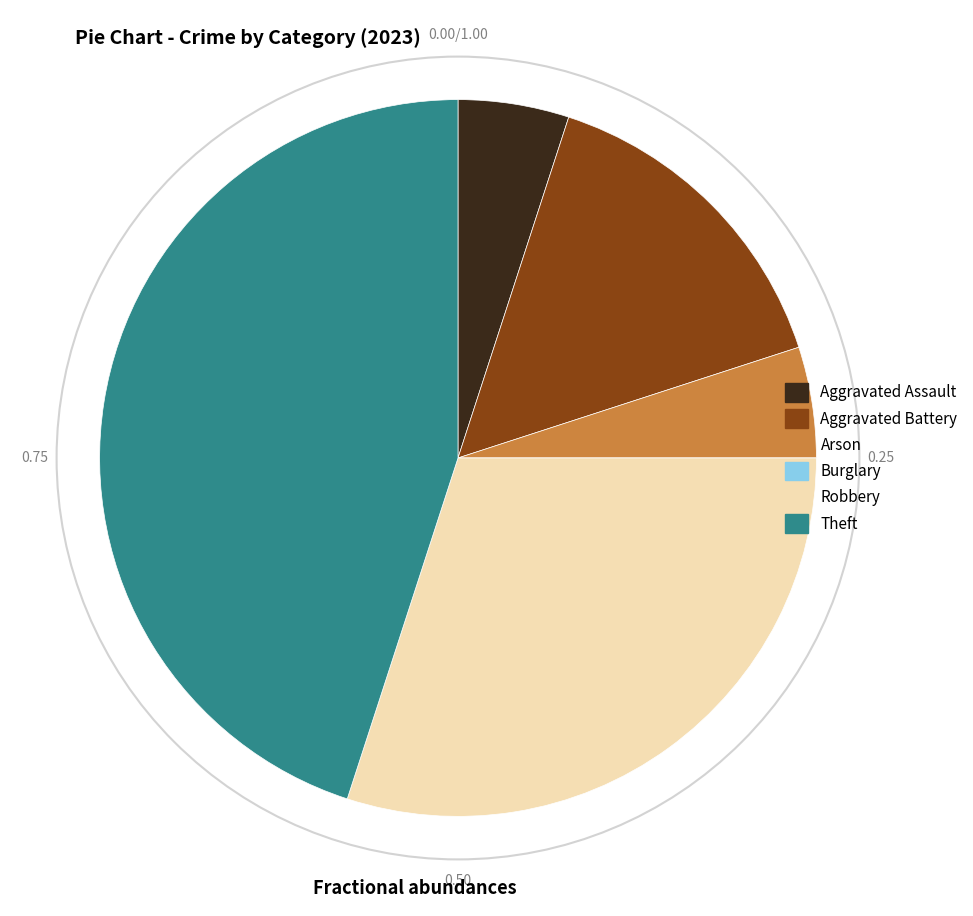

Which slice is the largest?

Theft